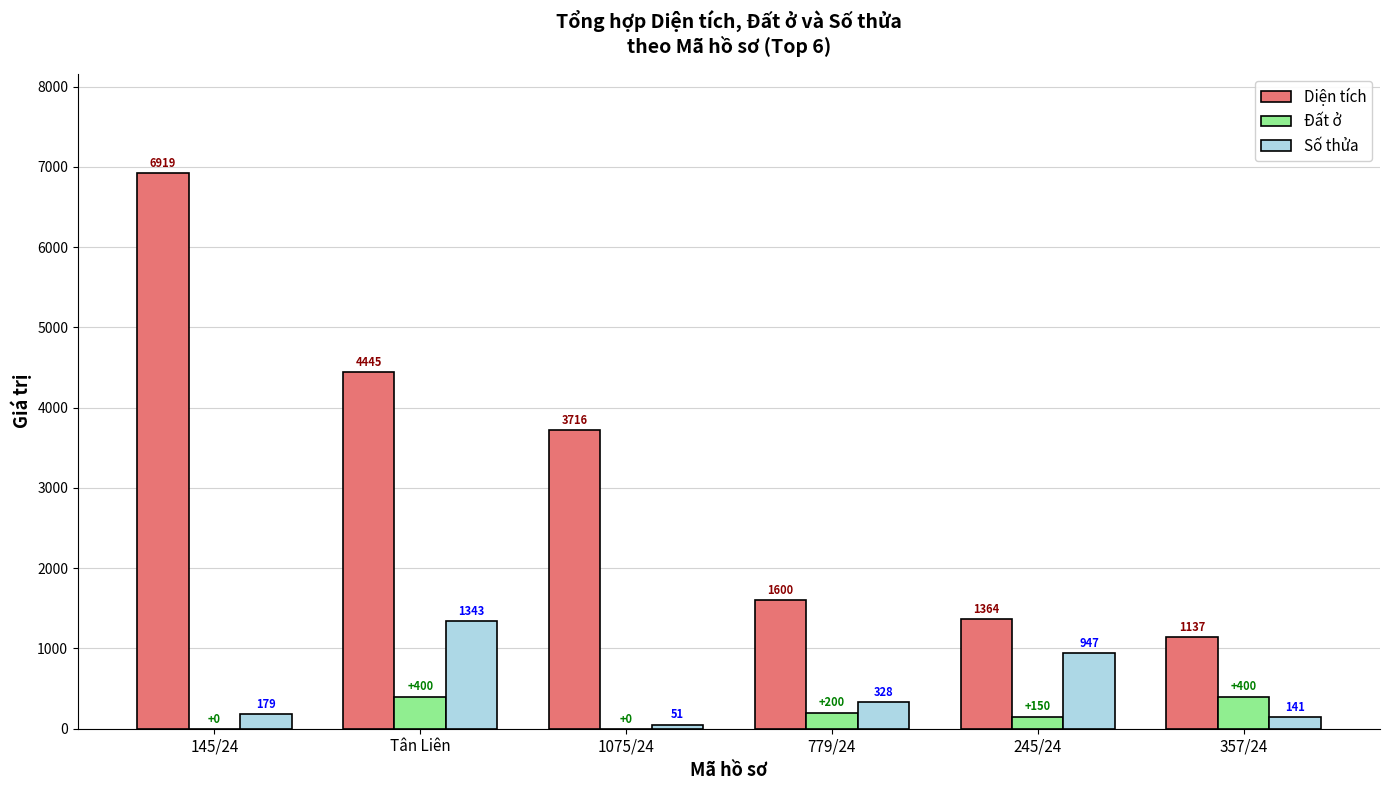

At which label is Đất ở closest to 200?

779/24